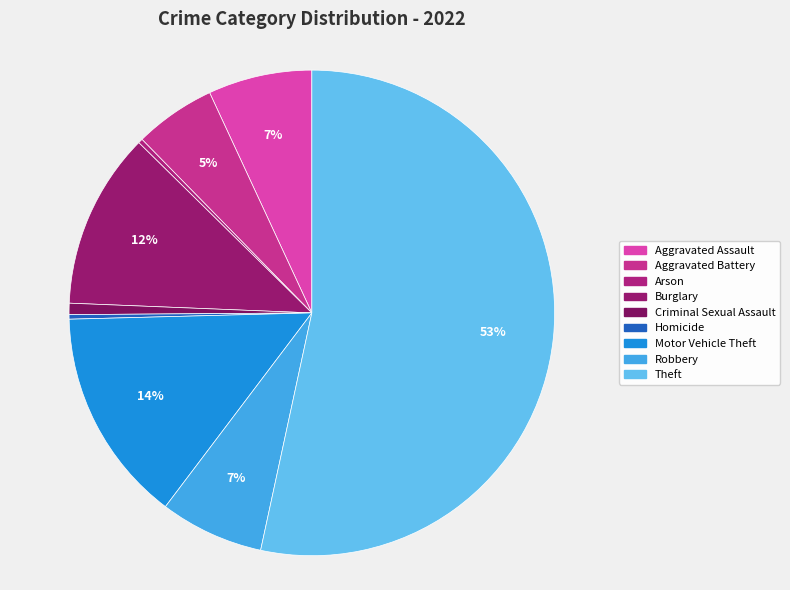

To the nearest percent, what is the combined percentage of Aggravated Battery and Aggravated Assault?

12%